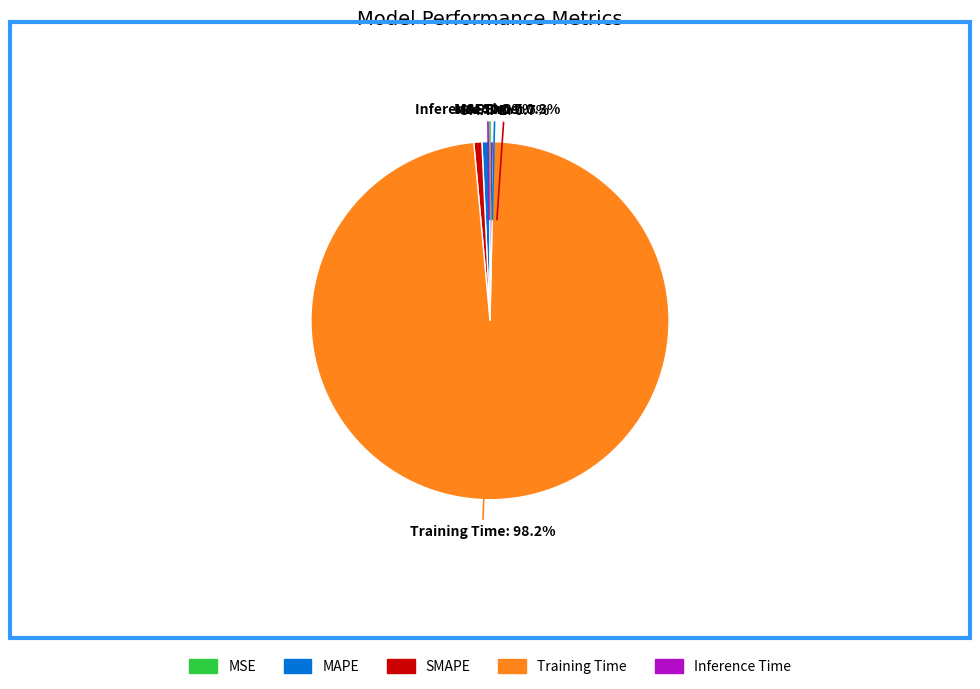

Which category has the smallest portion of the pie?

MSE